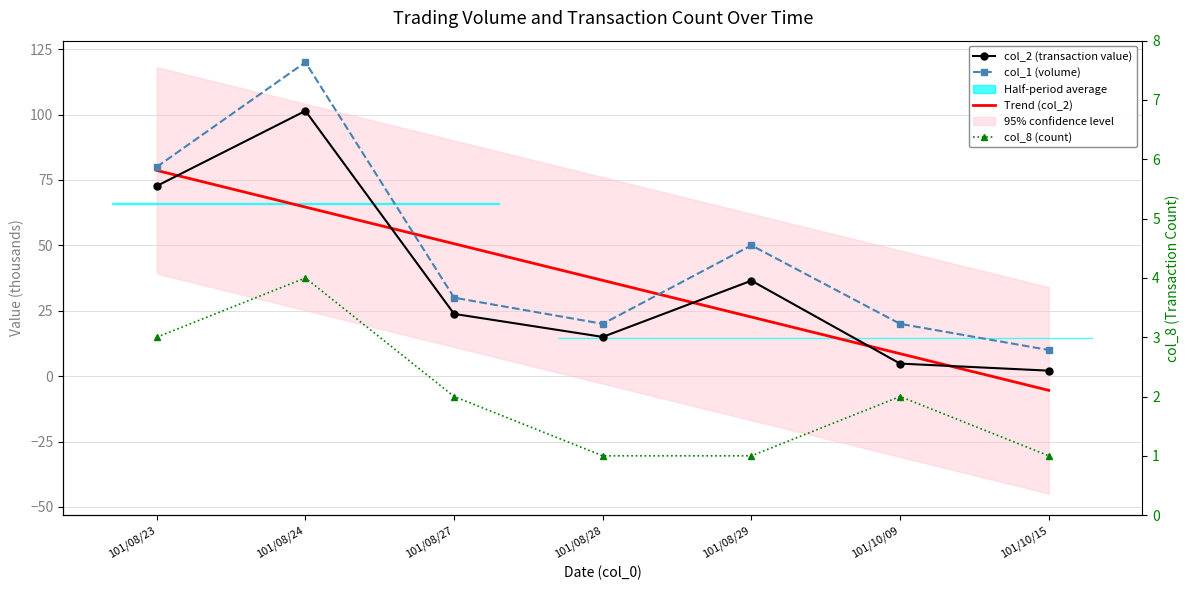

How many values in the col_1 series exceed 30?

3